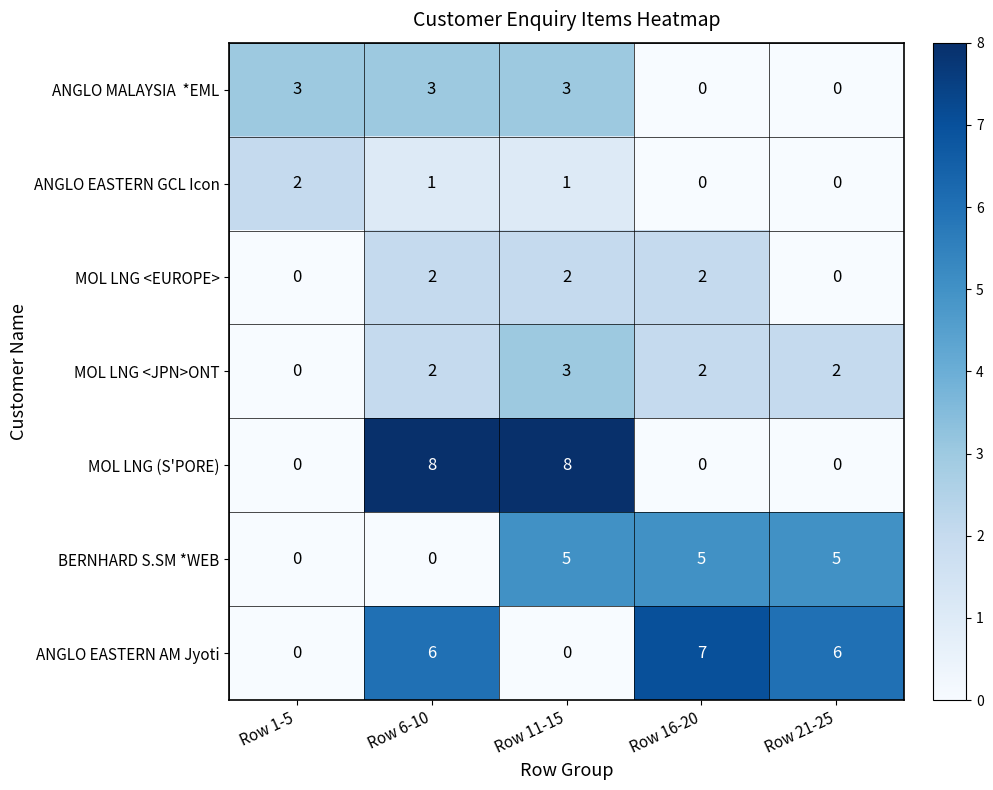

The value of MOL LNG (S'PORE) at Row 11-15 is 12. True or false?

False